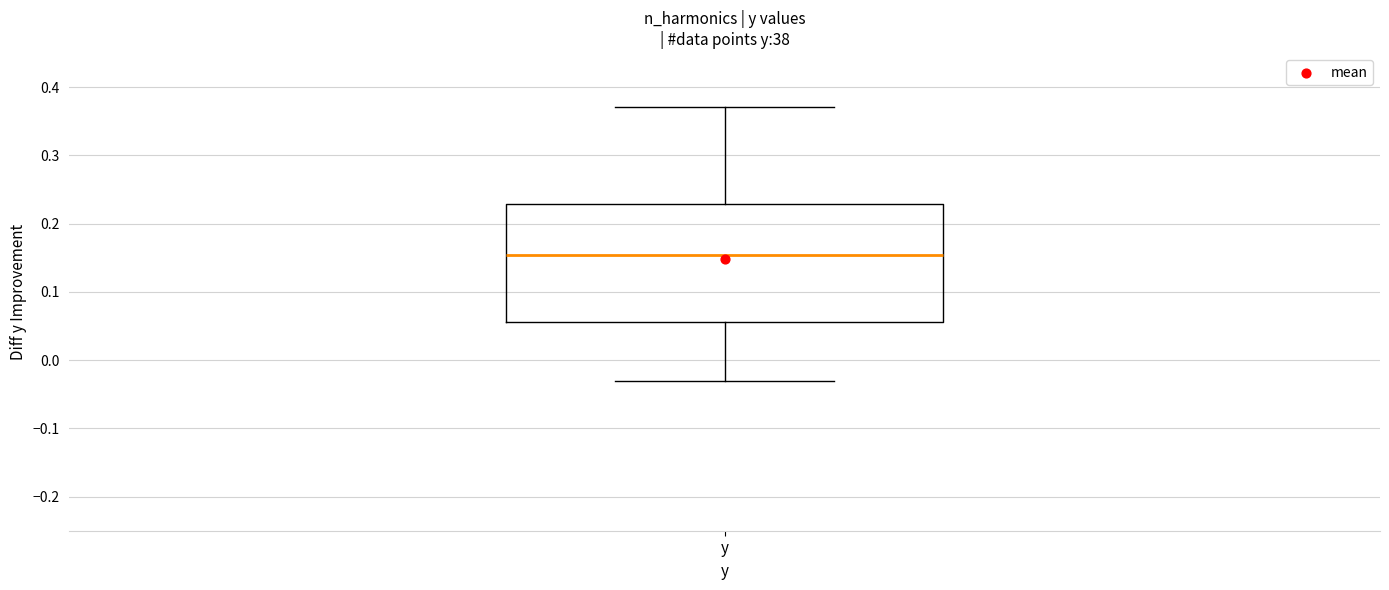

Where does the upper whisker of the box for y end on the y-axis? The values are not printed on the chart, so give them approximately, as read against the axis.

0.37